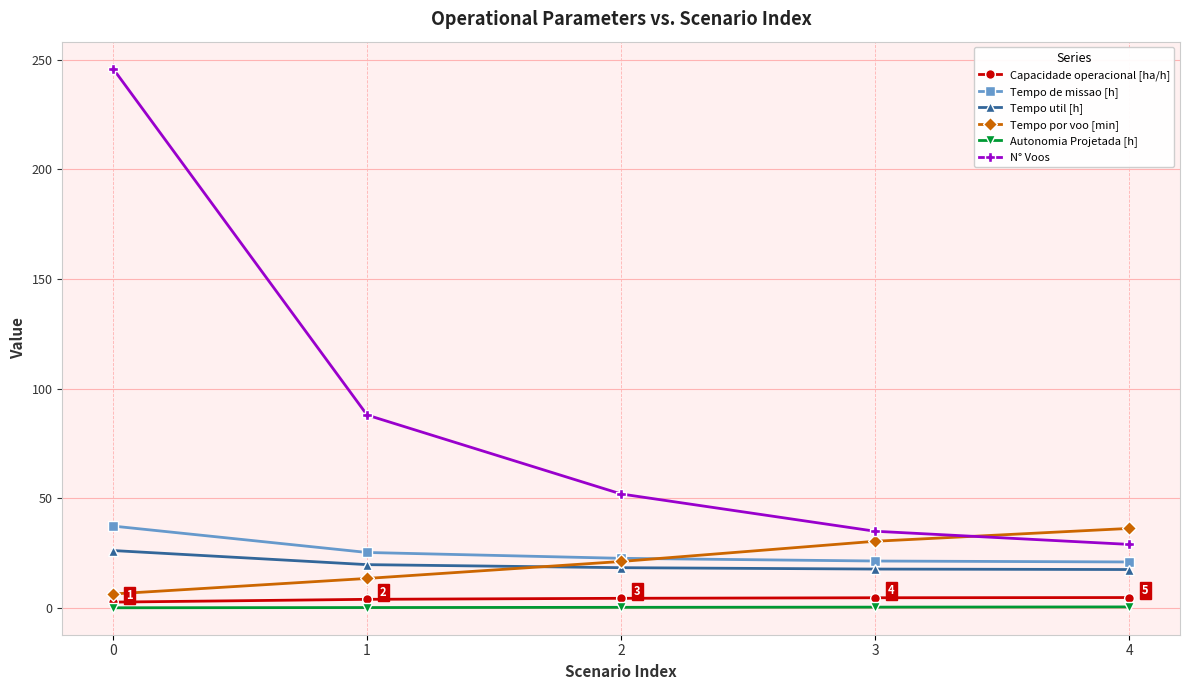

Is the value of N° Voos at 2 greater than the value of Tempo util [h] at 3?

Yes